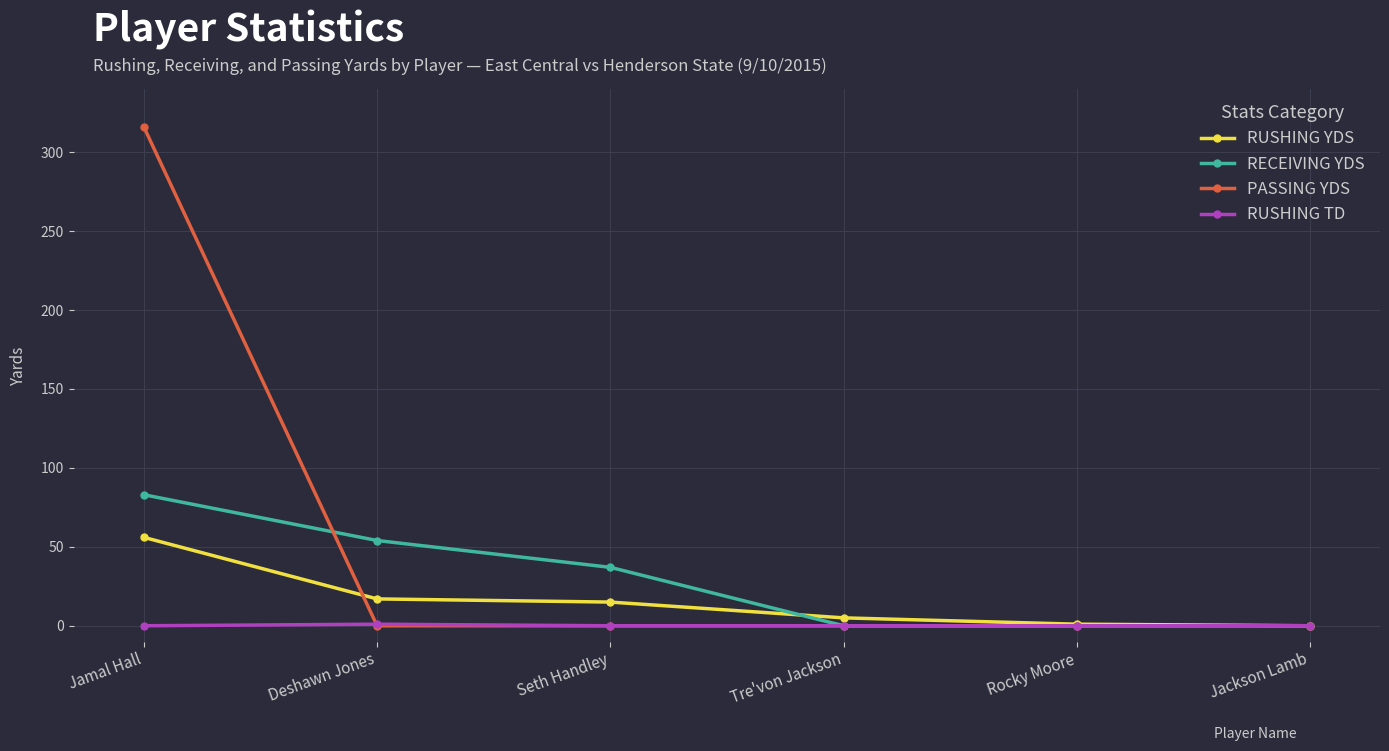

Is this an area chart (filled region under the line)?

No